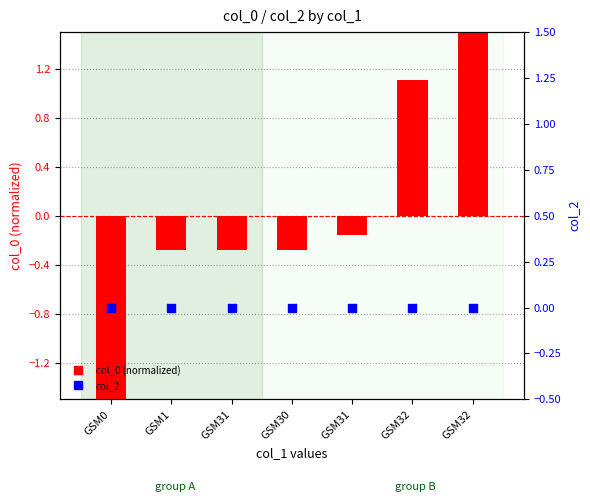

At which category is the sum across all series the highest?

GSM32